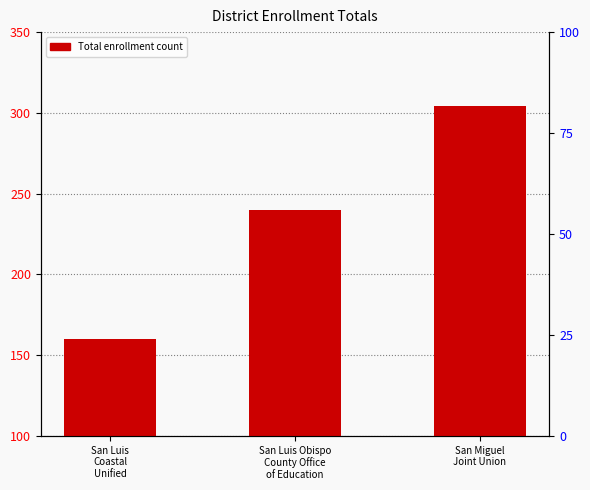

How many values are below 240?

1